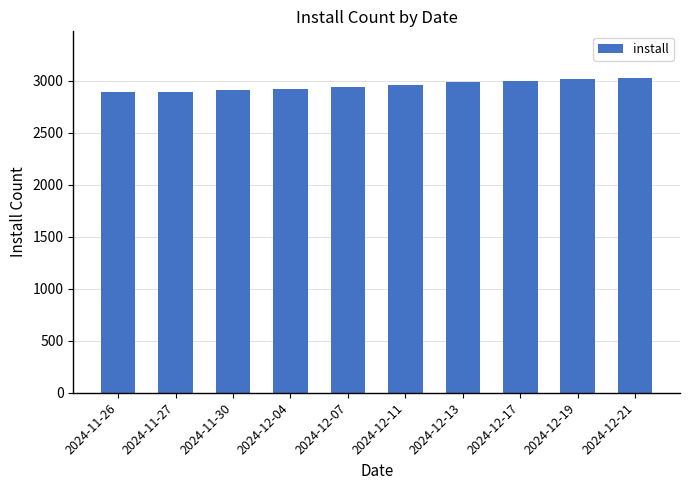

What is the minimum value shown in the chart?

2887